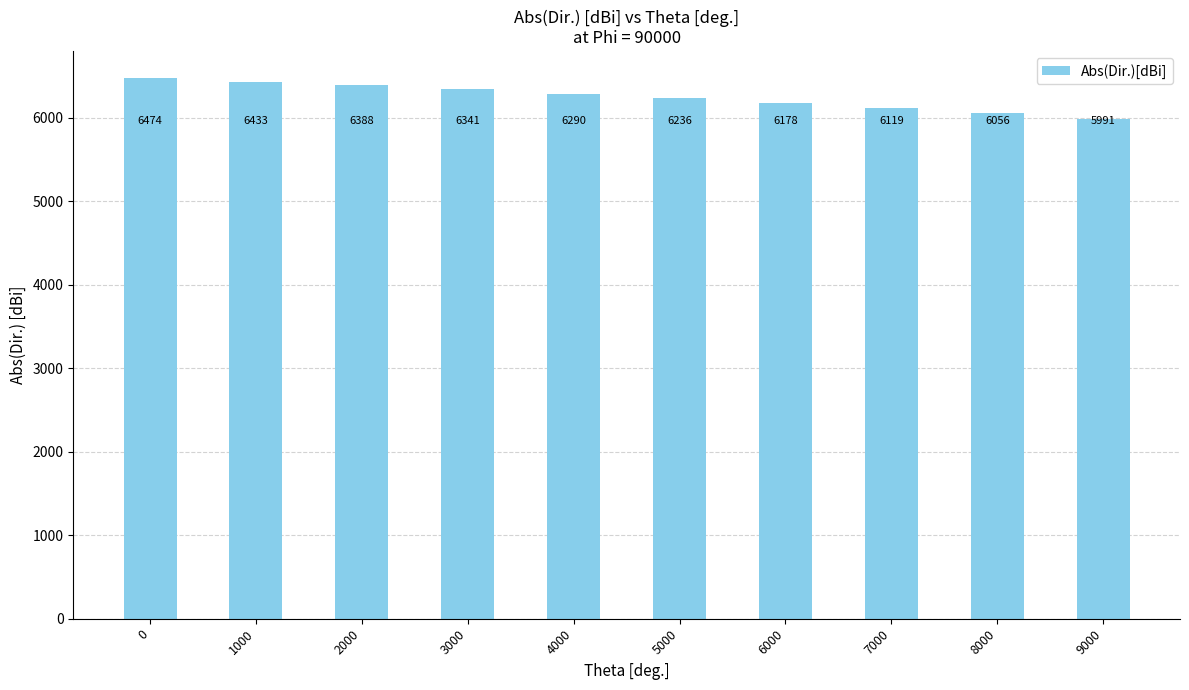

Which label corresponds to the smallest value in the chart?

9000